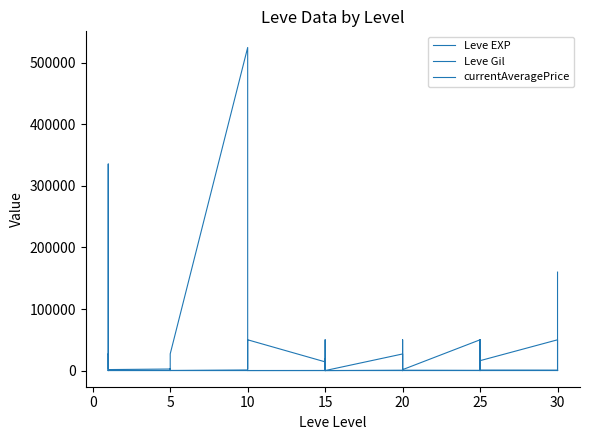

In Leve EXP, how many points are higher than both neighbors (excluding endpoints)?

8